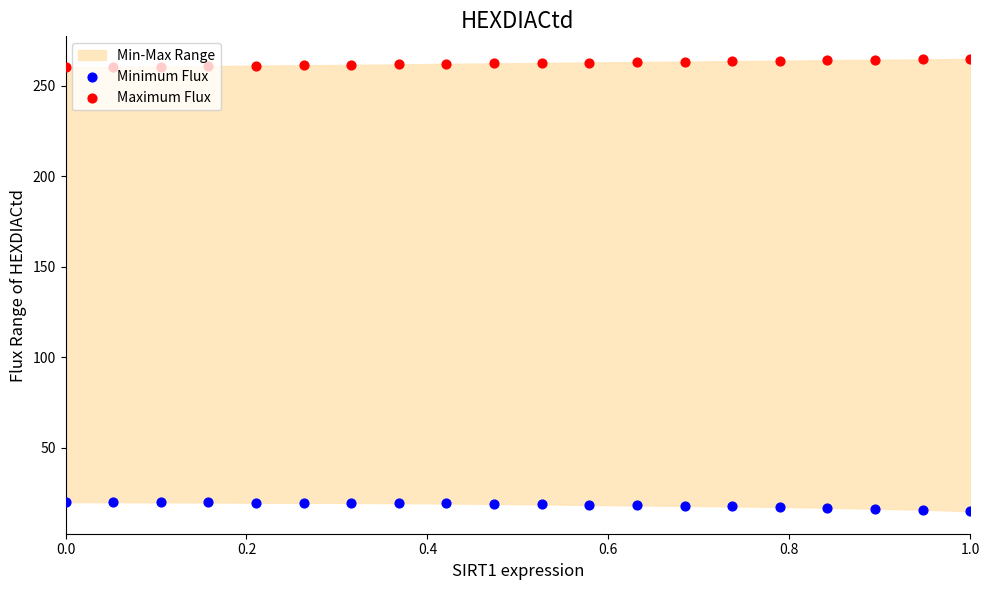

Which series has the largest total across all categories?

Maximum Flux